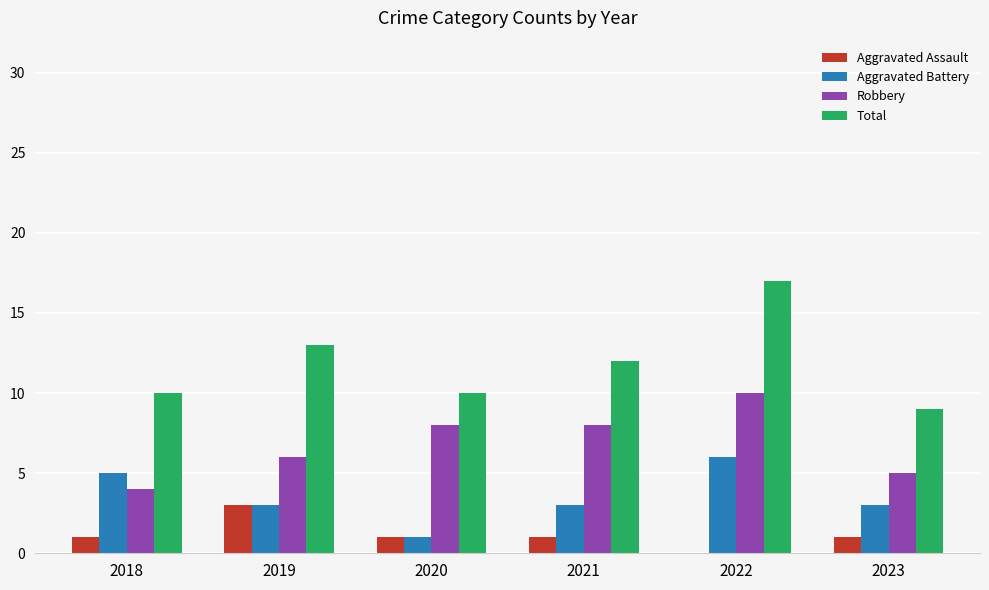

What are all the series names shown in the legend?

Aggravated Assault, Aggravated Battery, Robbery, Total